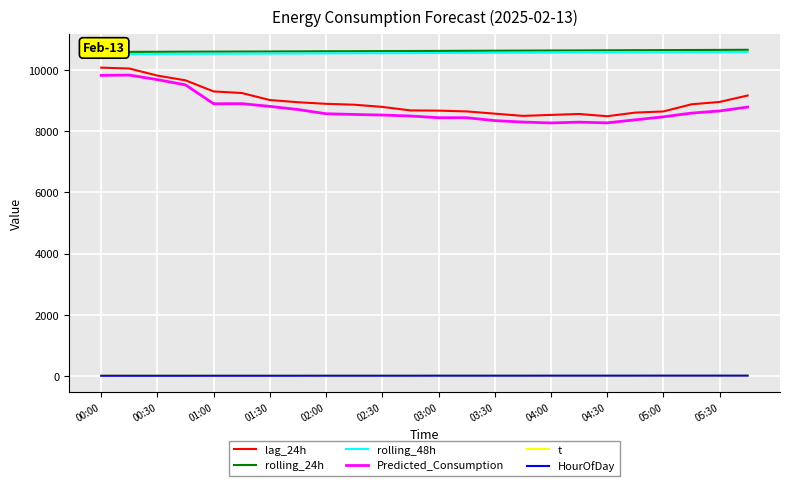

True or false: lag_24h and HourOfDay intersect in this chart.

False